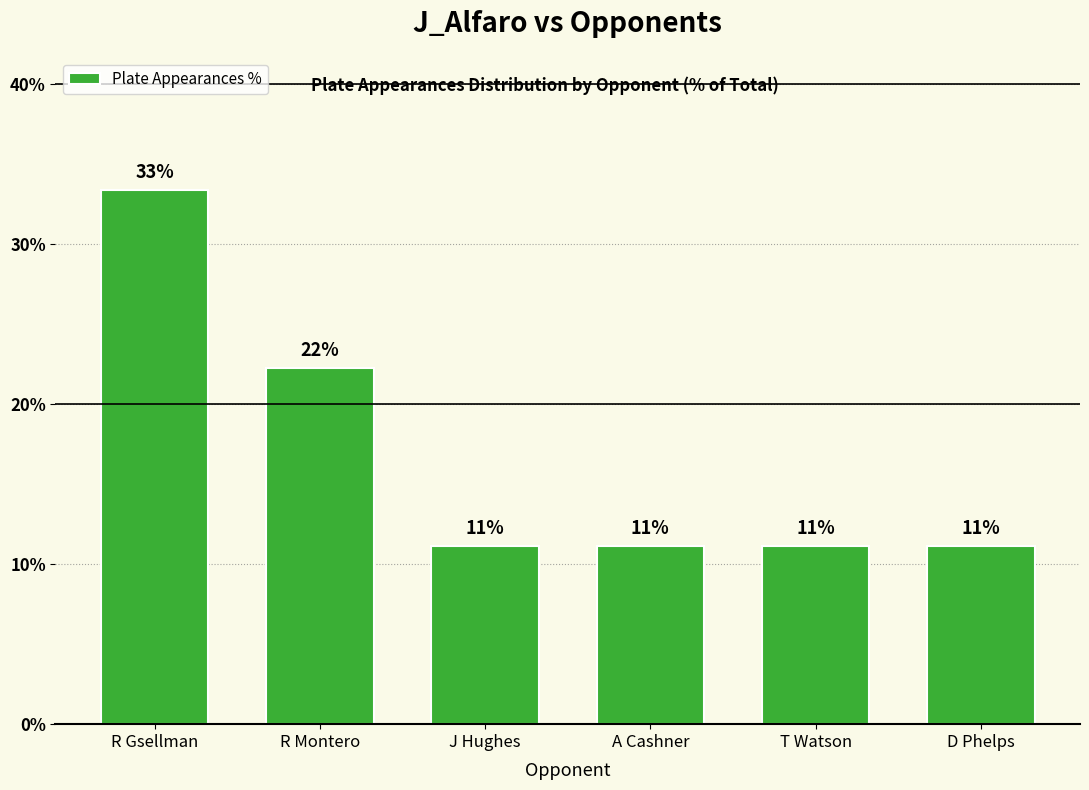

Approximately how many times larger is the value at T Watson compared to R Gsellman?

0.3